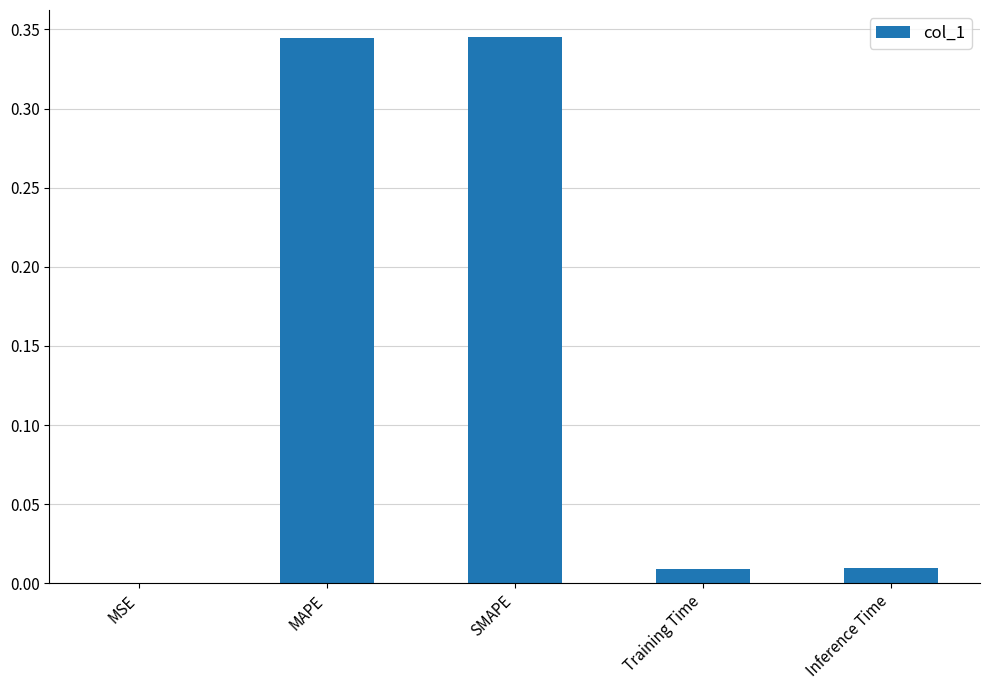

Is it true that the value at MSE is 0.0?

True